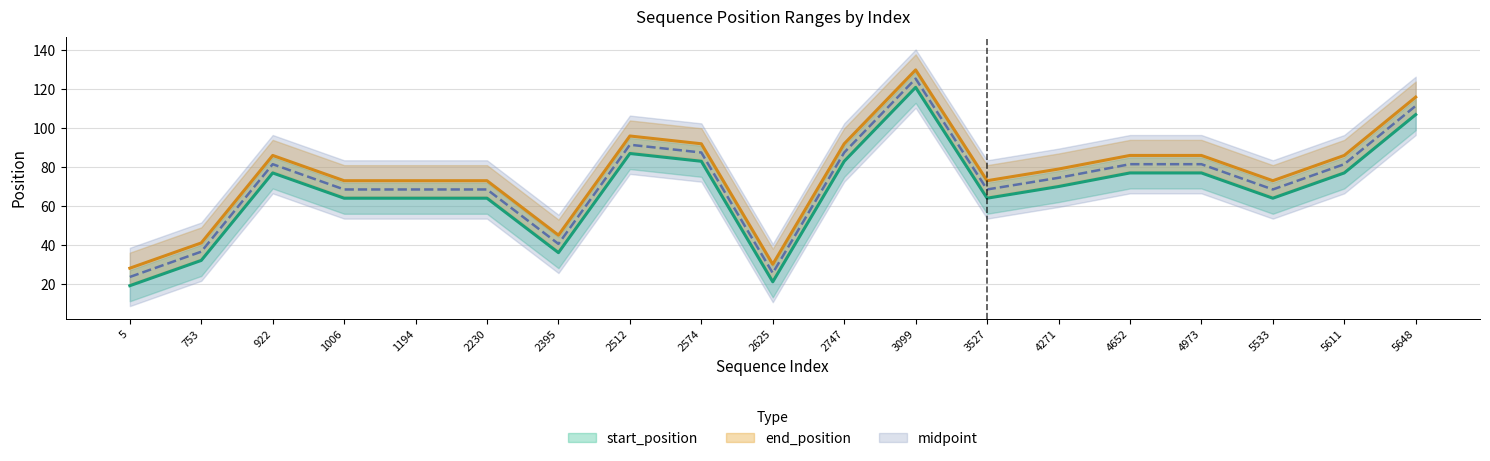

Between 922 and 4973, which series saw the biggest shift?

start_position